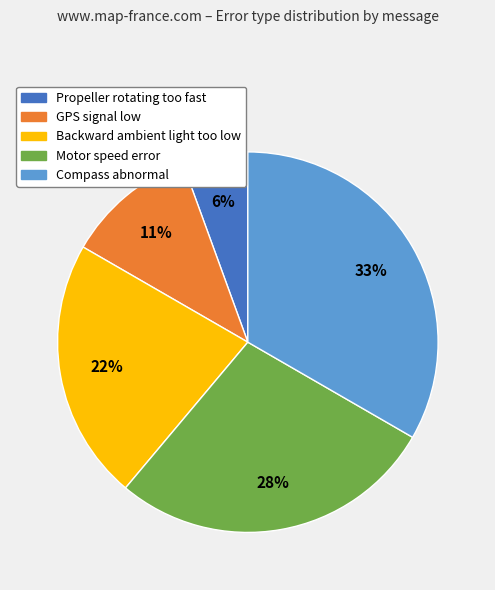

Do Propeller rotating too fast and GPS signal low together represent more than half of the pie?

No